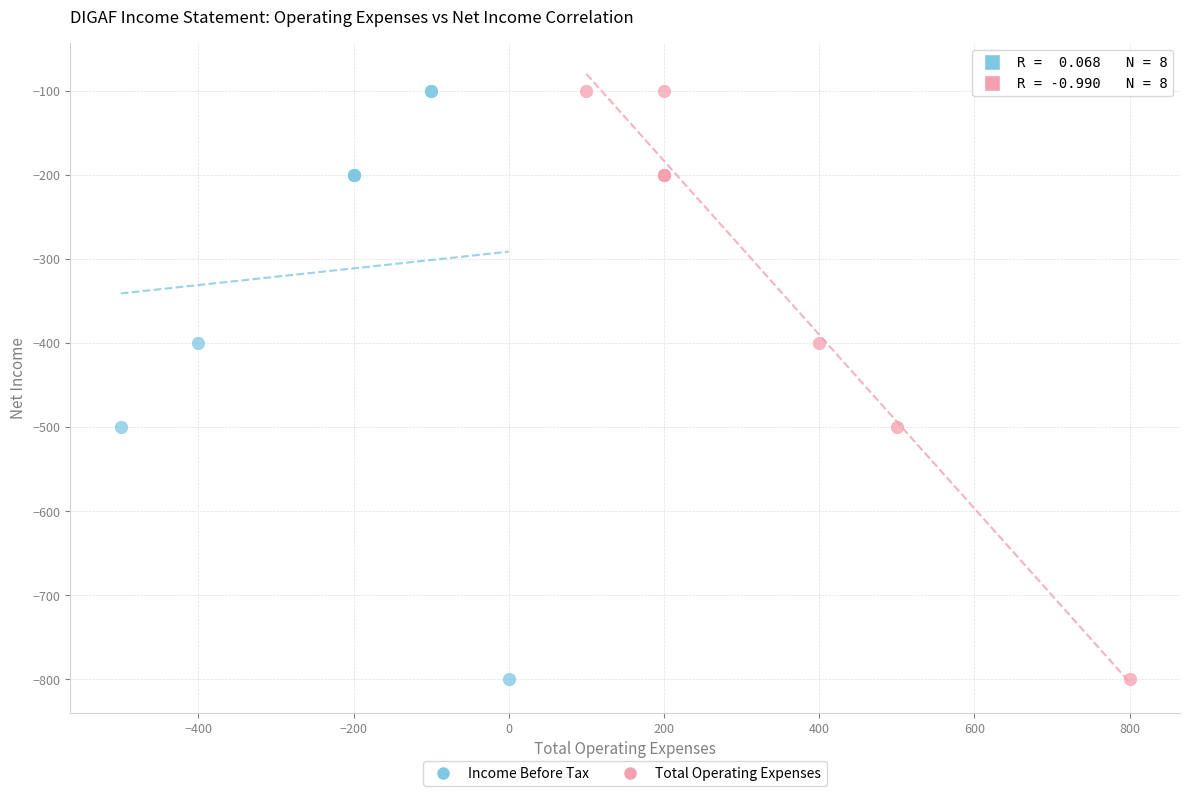

What are all the series names shown in the legend?

Income Before Tax, Total Operating Expenses